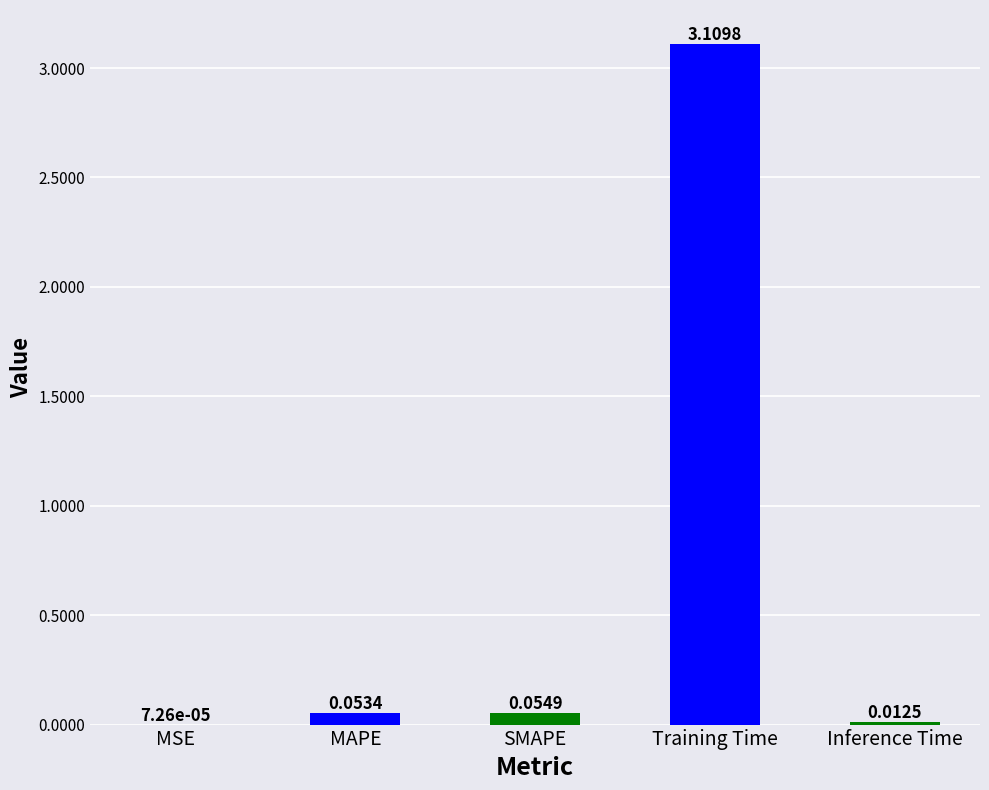

What is the change in value from MSE to SMAPE?

+0.1